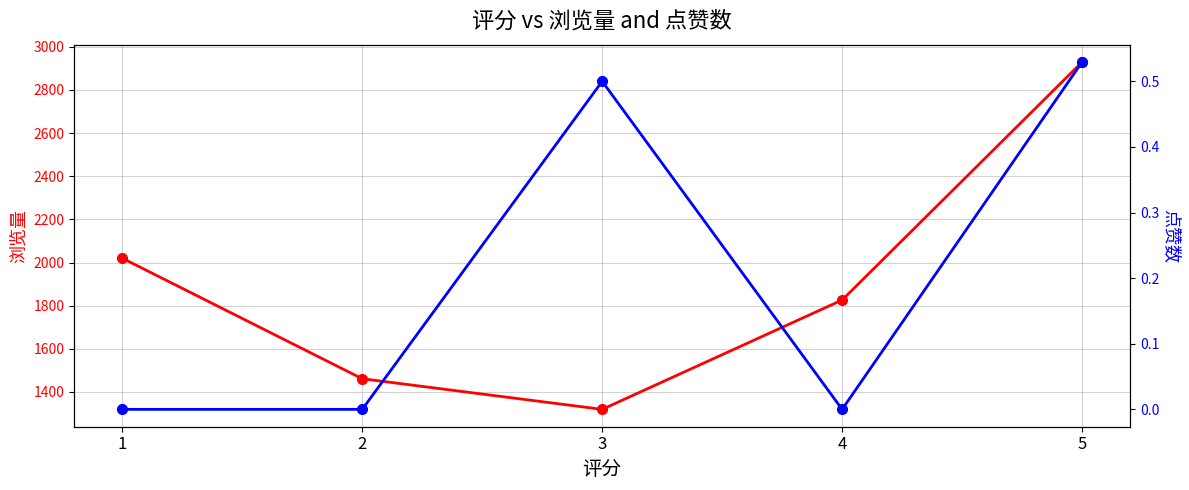

True or false: 点赞数 and 浏览量 cross at least once.

False